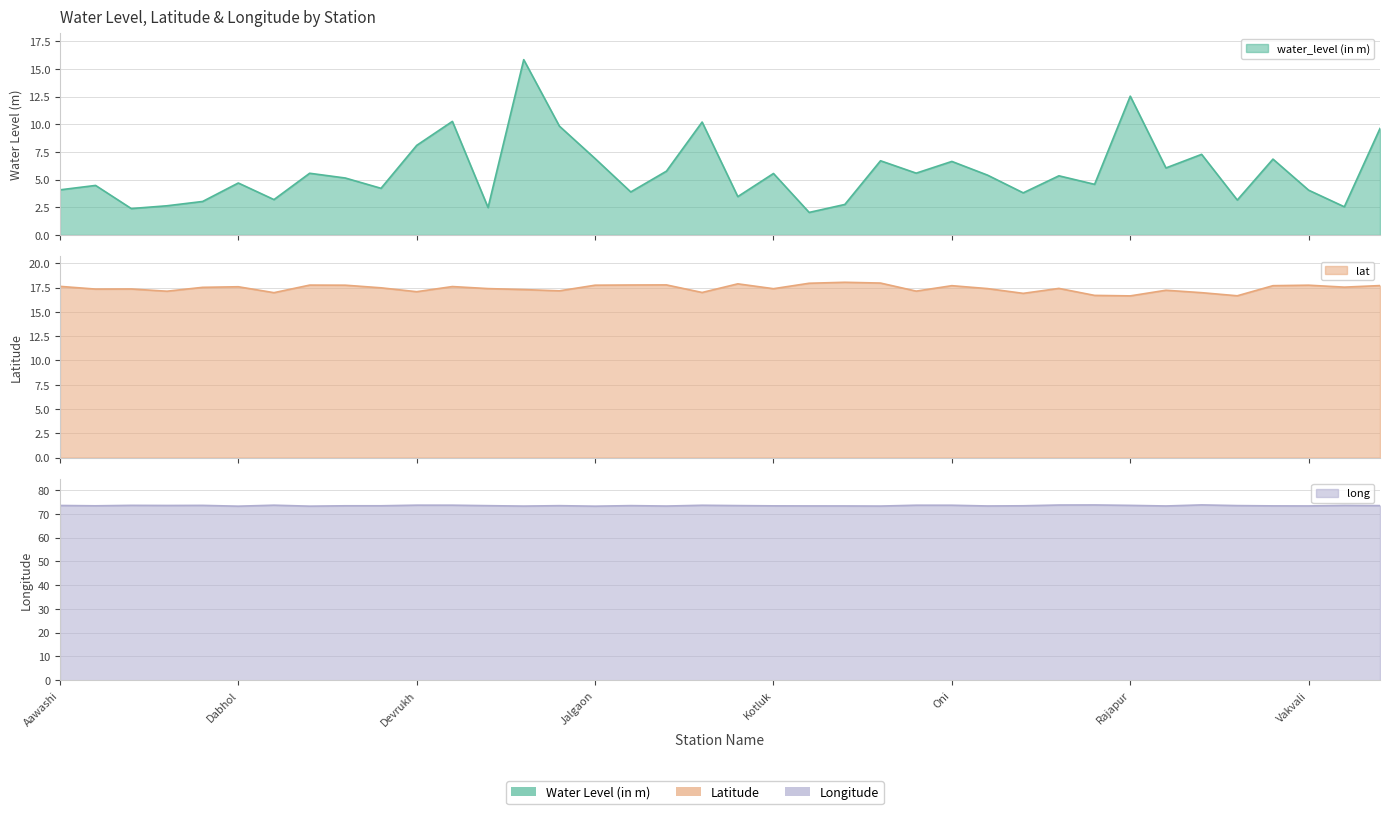

What are all the series names shown in the legend?

water_level (in m), lat, long